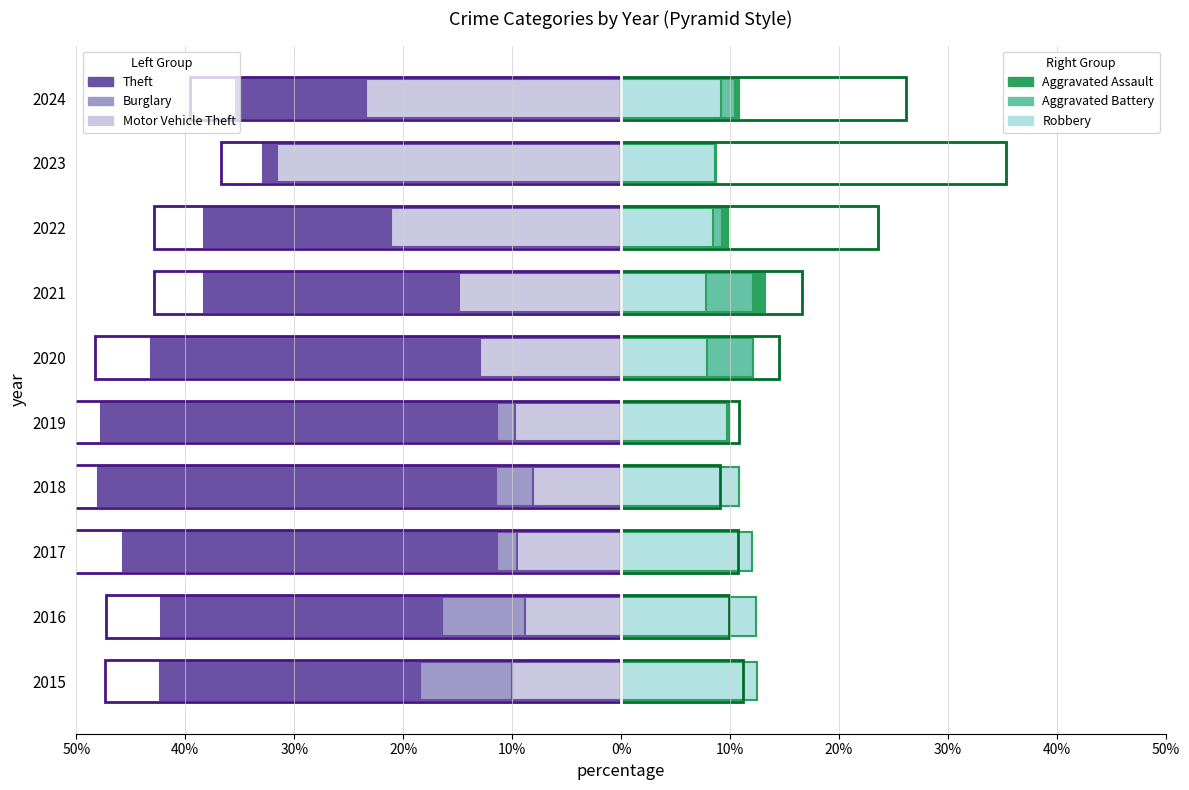

Is it true that Aggravated Assault equals 5.4 at 2018?

False